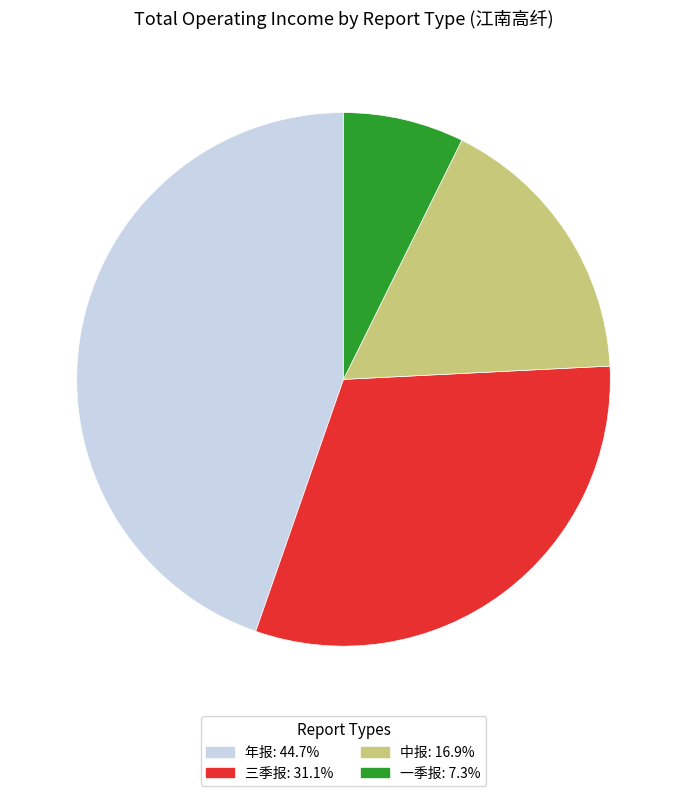

Count the number of slices in the pie.

4